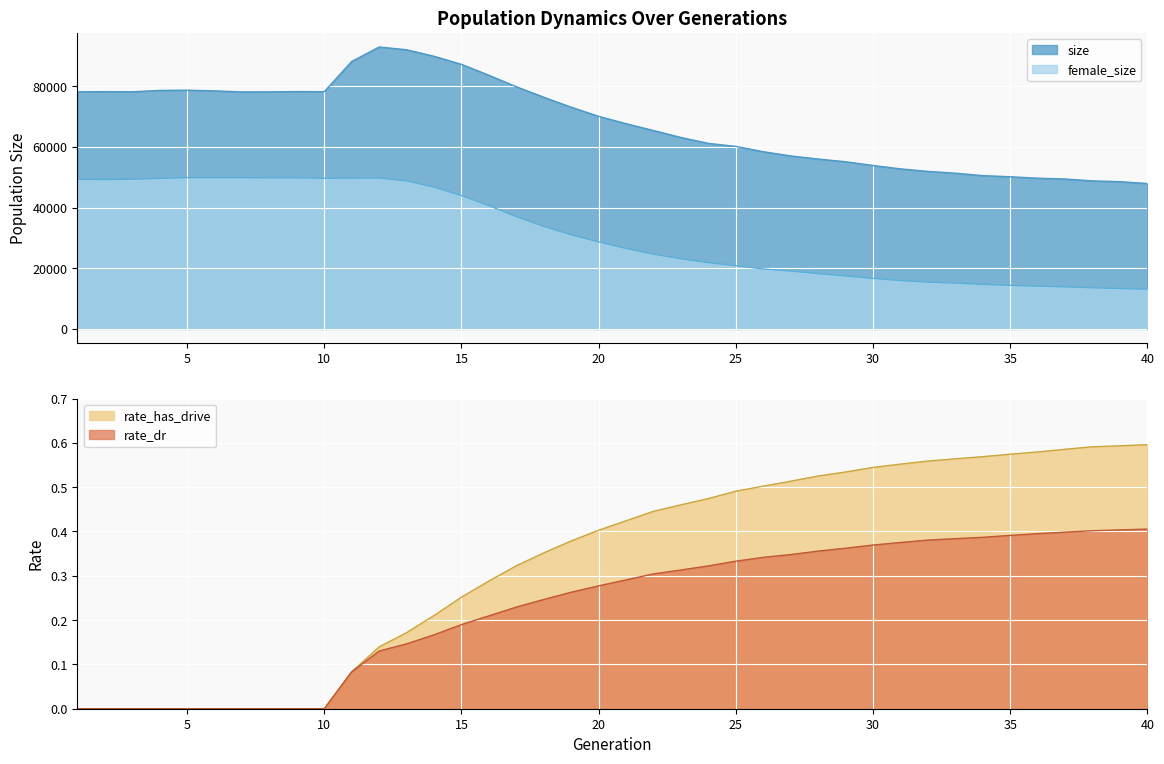

Which label corresponds to the smallest value in the chart?

1